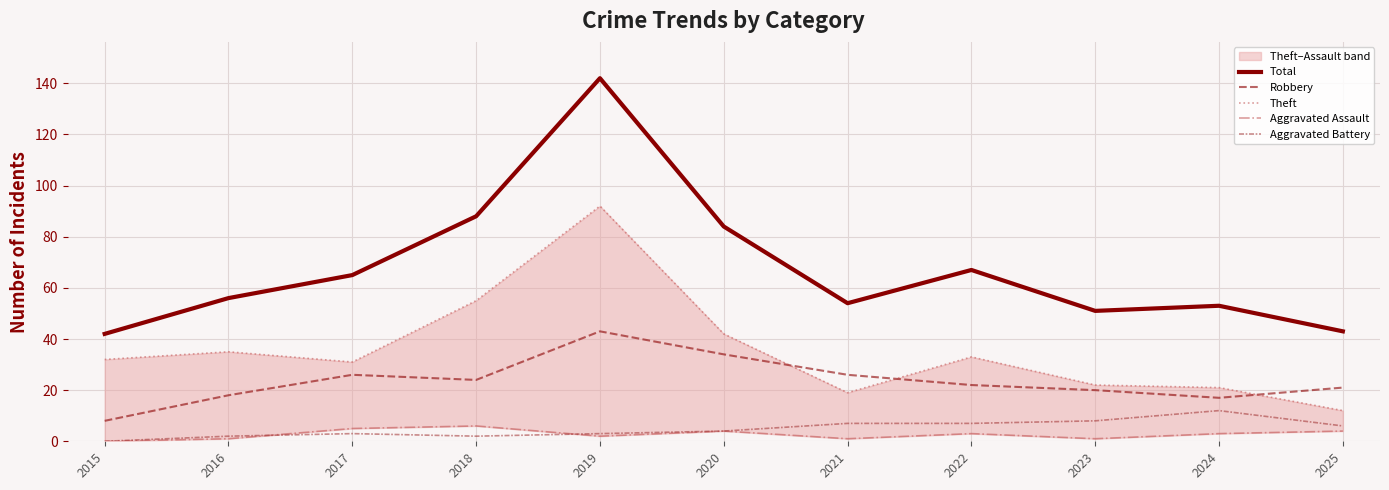

Which series has the largest range (max minus min)?

Total